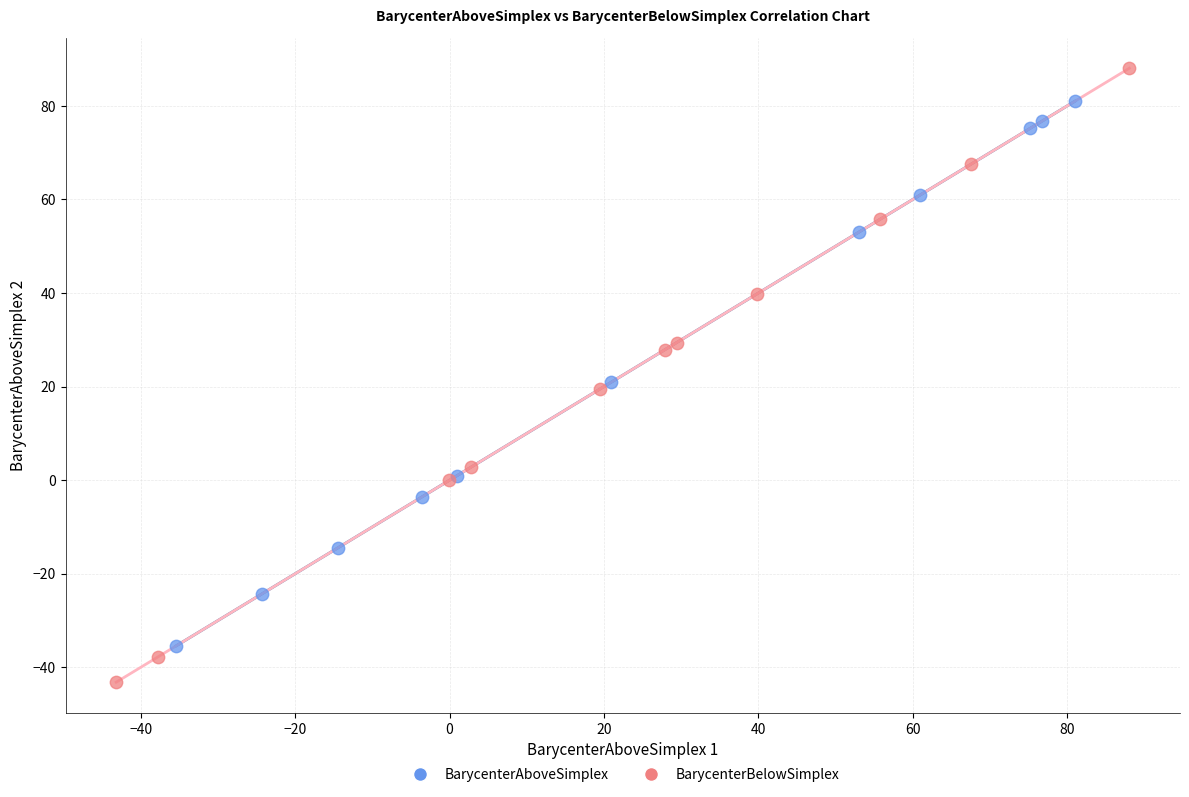

Which series has the widest spread of Y values?

BarycenterBelowSimplex